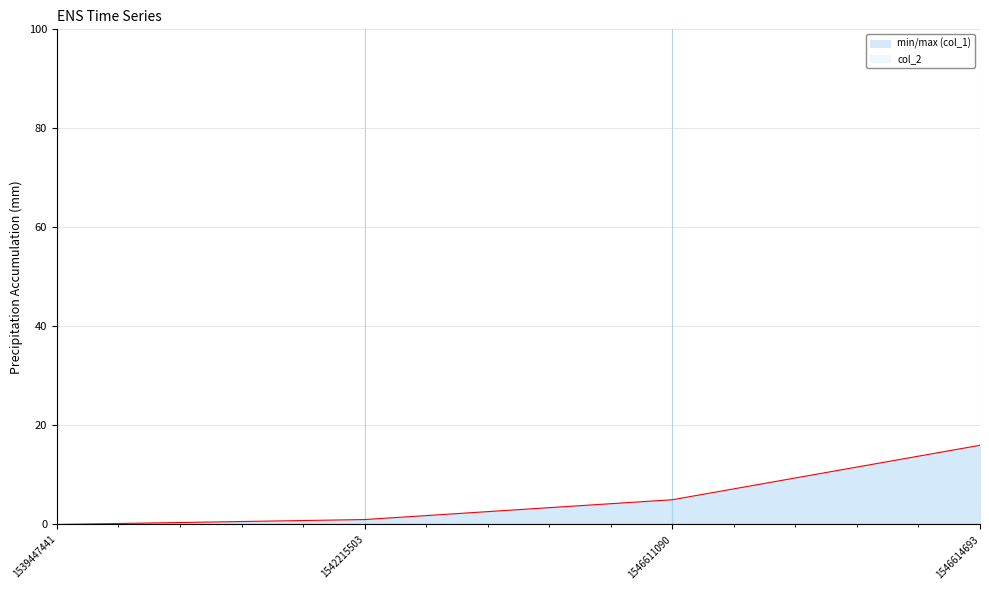

The value at 1539447441 is 0. True or false?

True